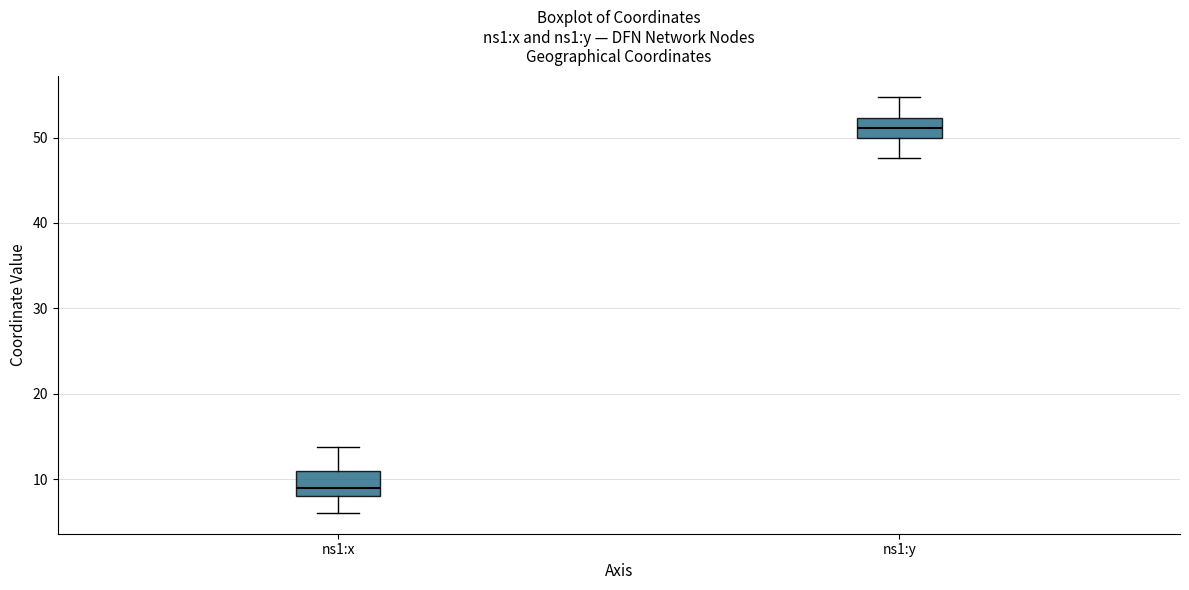

Which box has the highest median line?

ns1:y